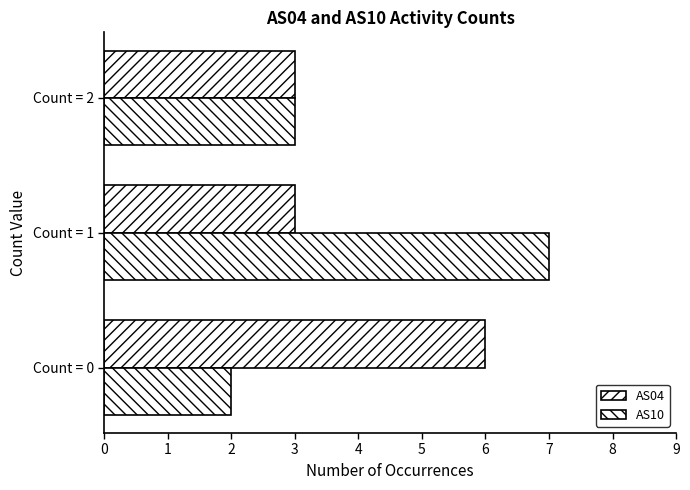

Where is AS10 nearest to the value 4?

Count = 2